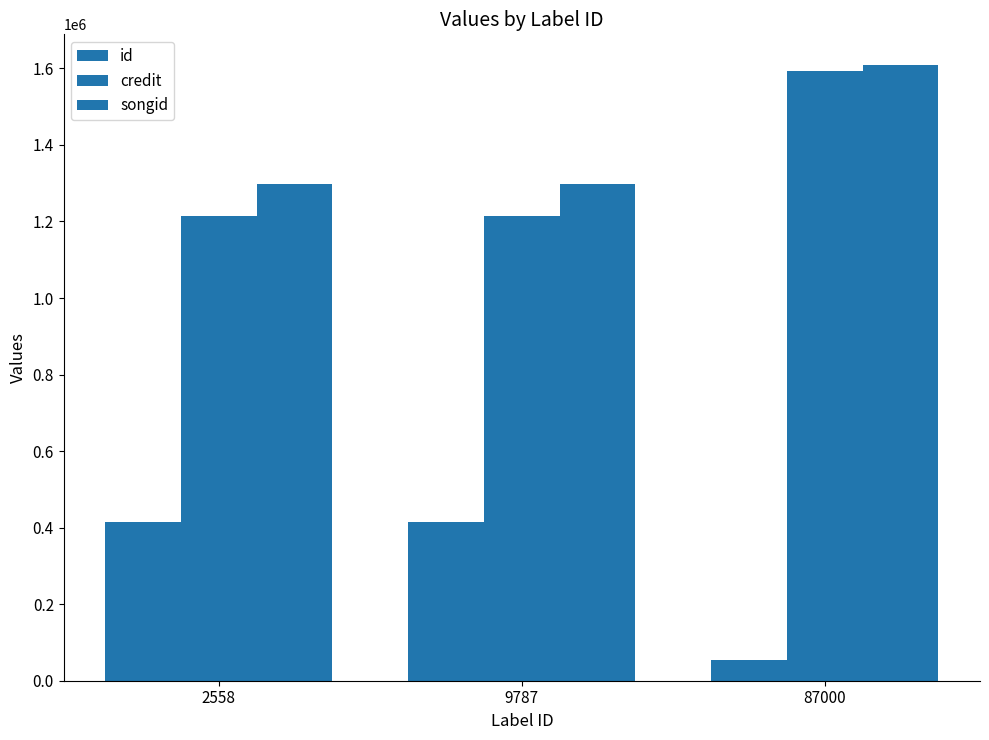

Reading right to left, transcribe all the data shown in this chart.

id: 87000=54702	9787=414169	2558=414169
credit: 87000=1592598	9787=1213533	2558=1213533
songid: 87000=1608589	9787=1298152	2558=1298152